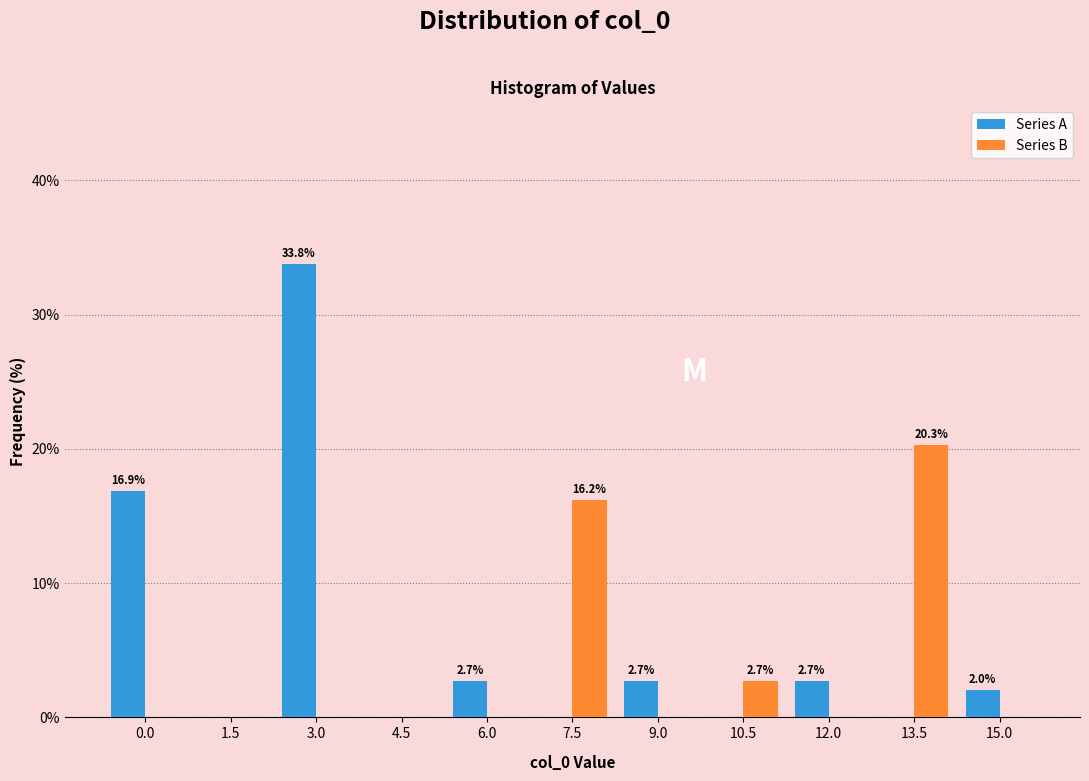

Reading right to left, list all the values displayed in this chart.

Series A: 15.0=2.0	13.5=0.0	12.0=2.7	10.5=0.0	9.0=2.7	7.5=0.0	6.0=2.7	4.5=0.0	3.0=33.8	1.5=0.0	0.0=16.9
Series B: 15.0=0.0	13.5=20.3	12.0=0.0	10.5=2.7	9.0=0.0	7.5=16.2	6.0=0.0	4.5=0.0	3.0=0.0	1.5=0.0	0.0=0.0